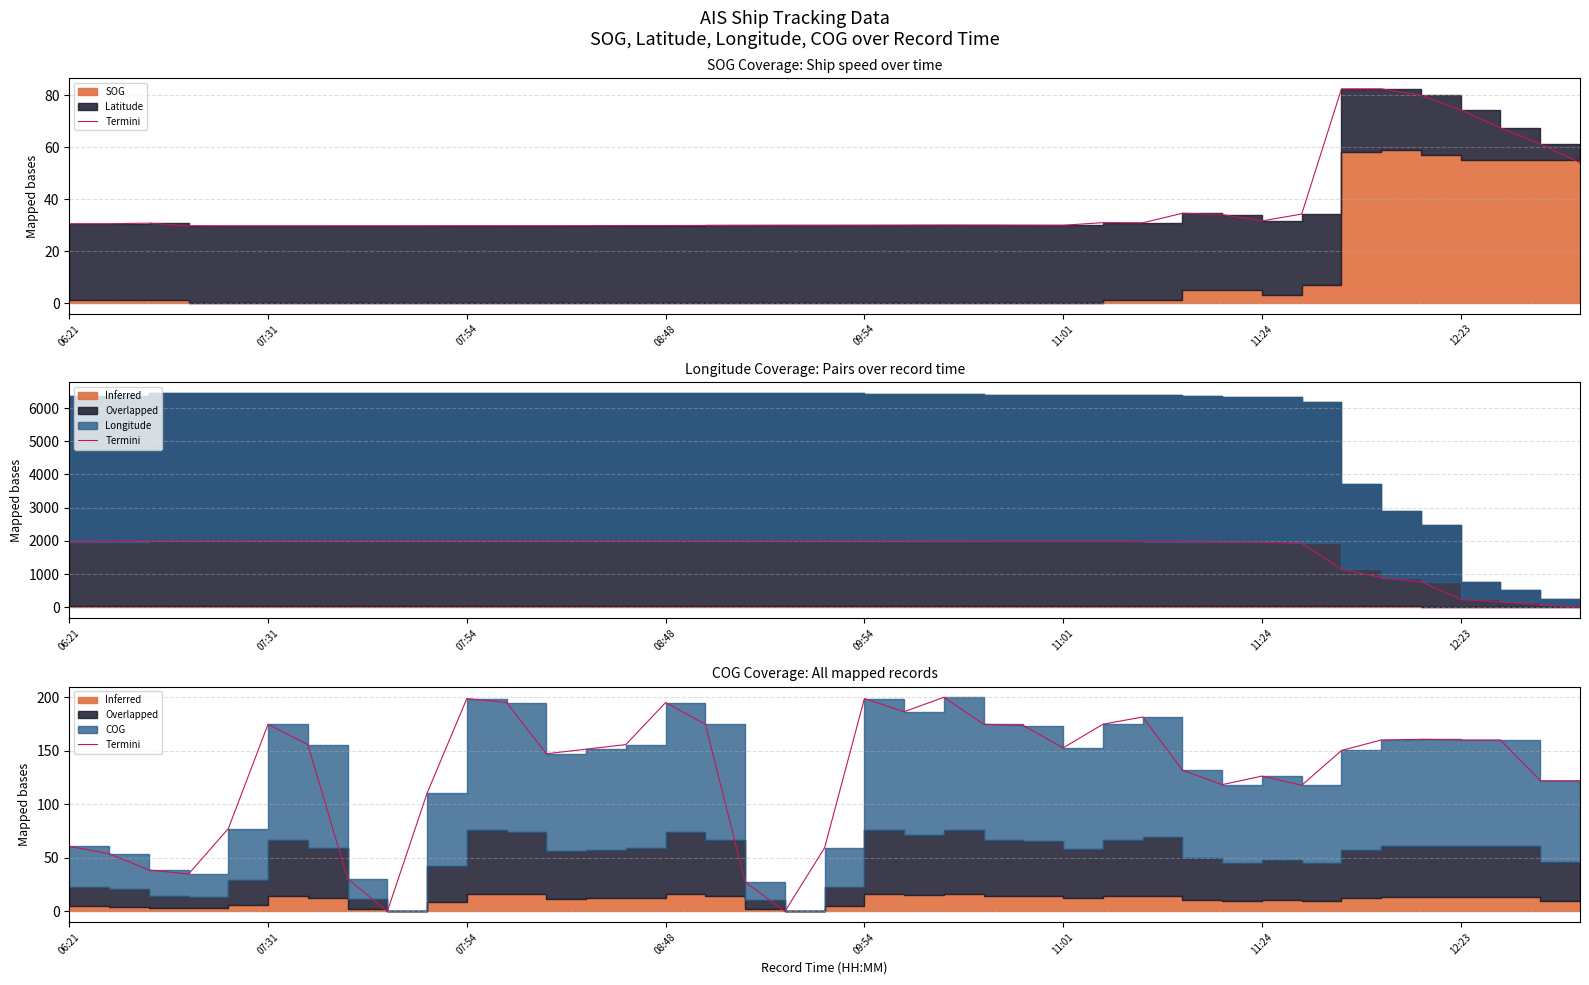

What is the approximate value at 33?

160.1